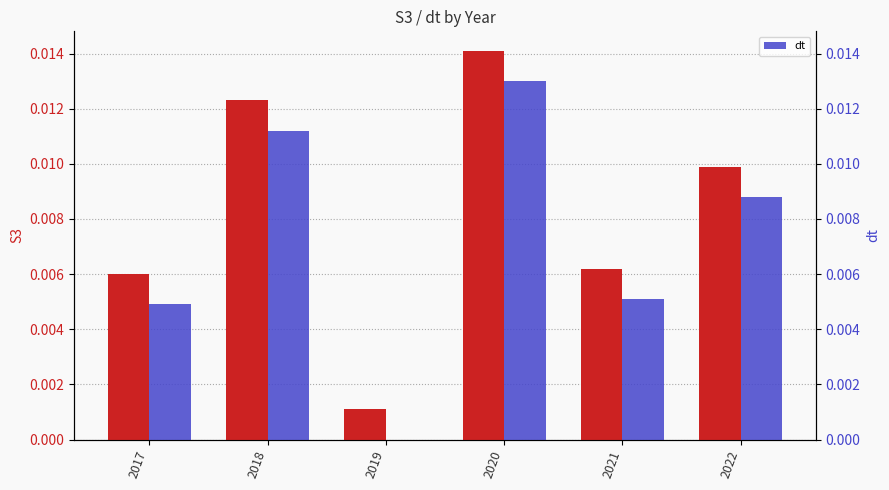

Where is dt nearest to the value 0?

2019